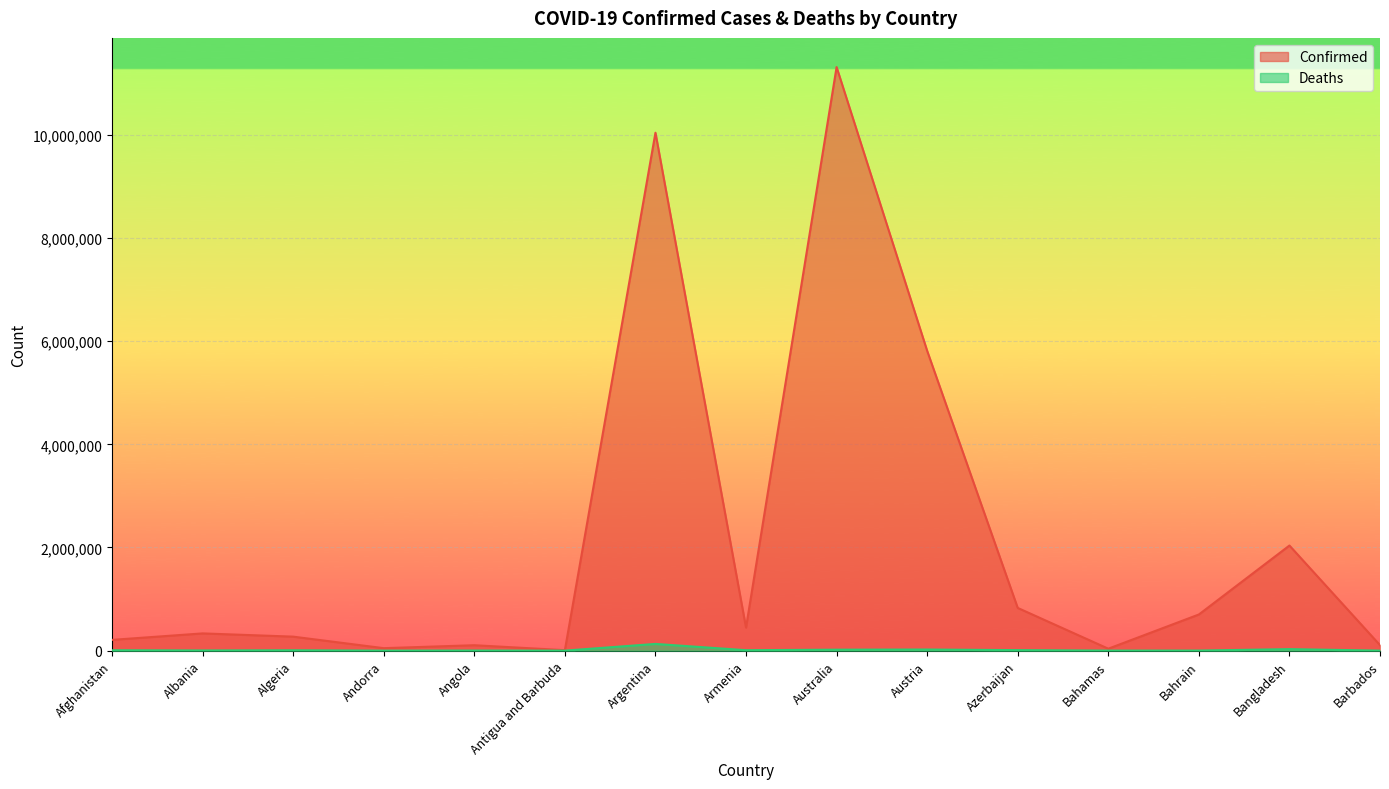

Count the number of data series in this chart.

2